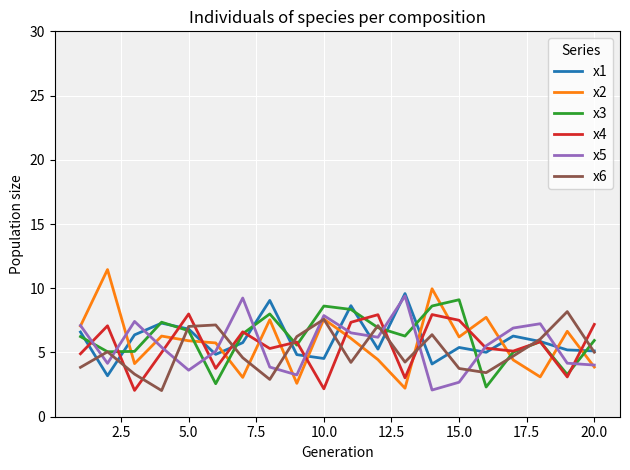

After their last crossing, which series has the higher values: x2 or x3?

x3